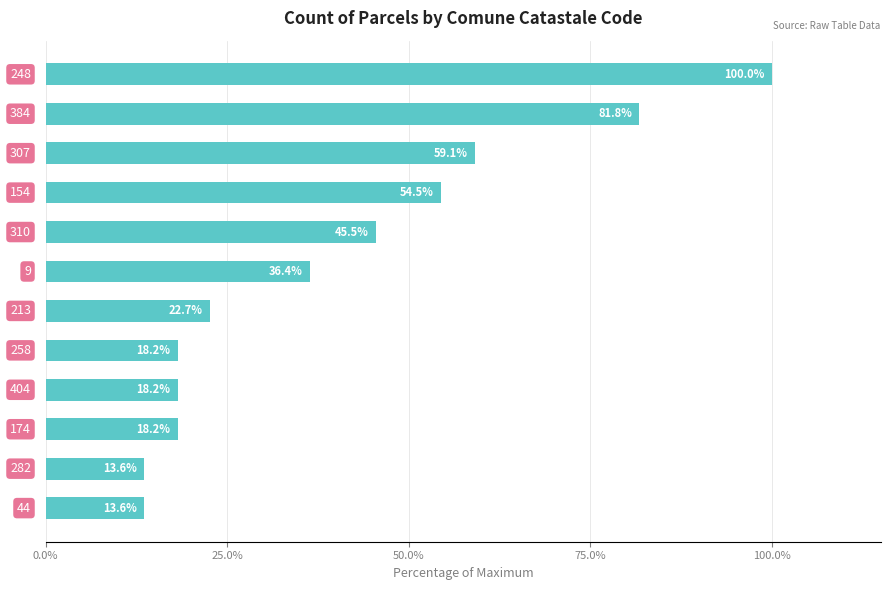

Reading bottom to top, transcribe all the data shown in this chart.

13.6	13.6	18.2	18.2	18.2	22.7	36.4	45.5	54.5	59.1	81.8	100.0